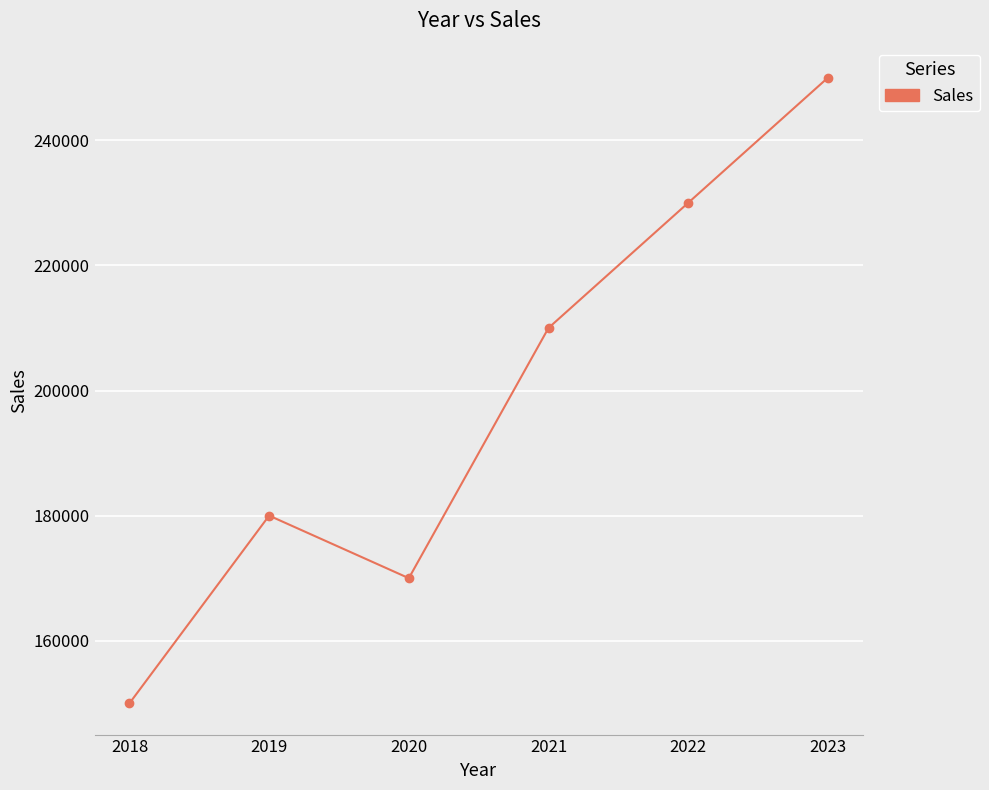

Which label corresponds to the smallest value in the chart?

2018